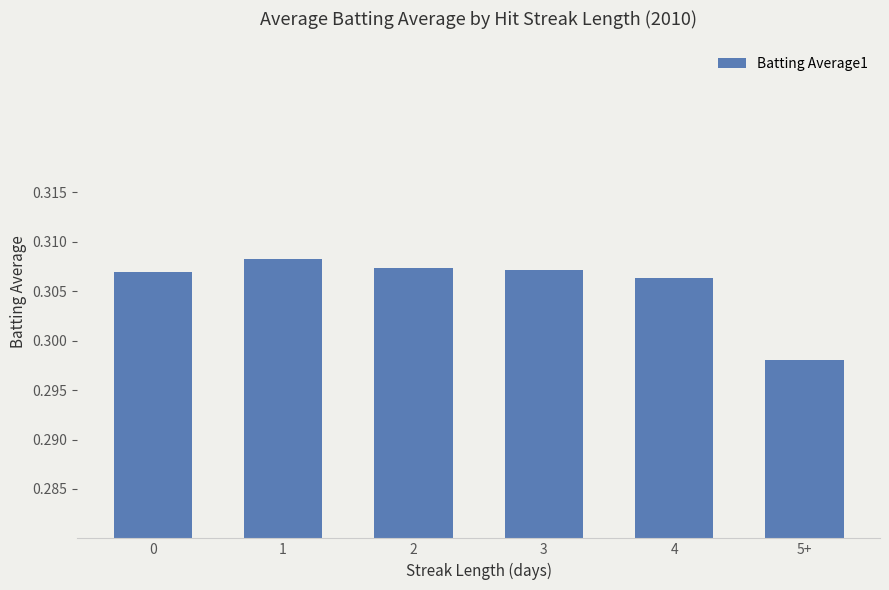

What is the sum of the values at 2 and 0?

0.6